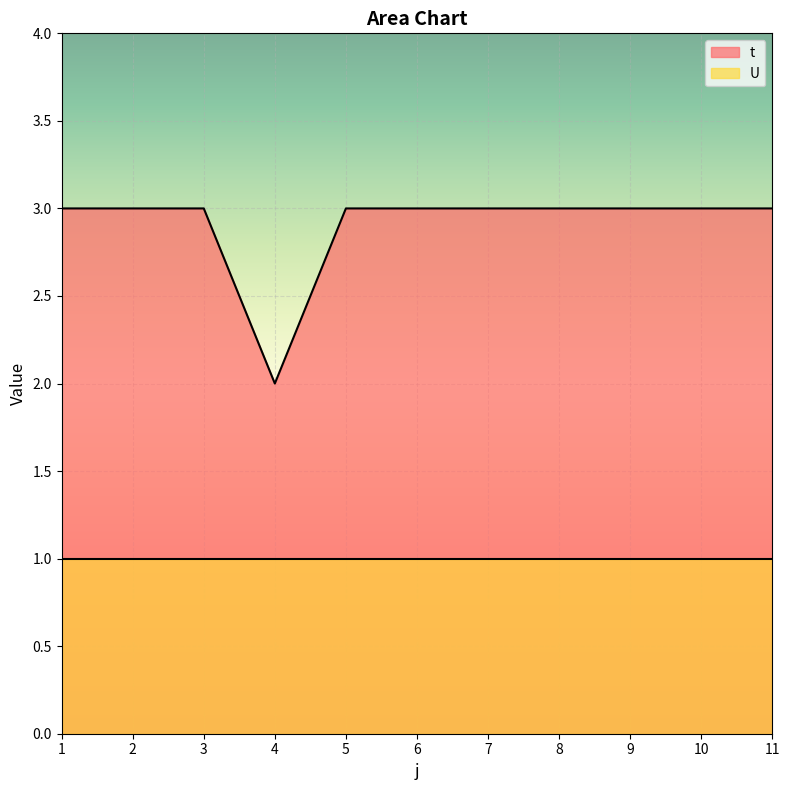

How many series are shown in this chart?

2